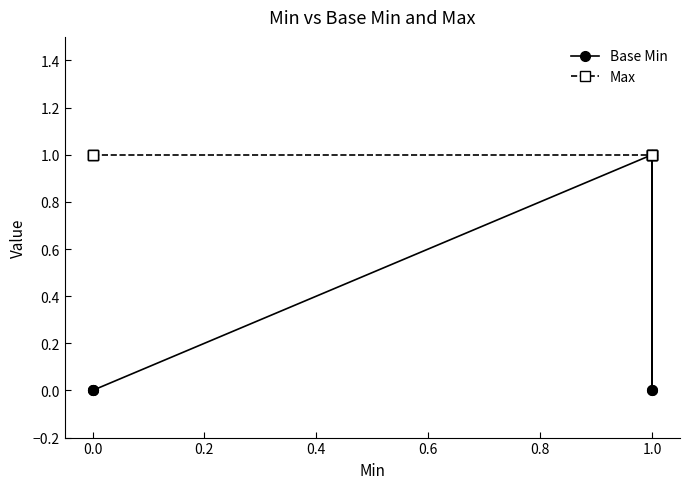

True or false: Max and Base Min cross at least once.

False